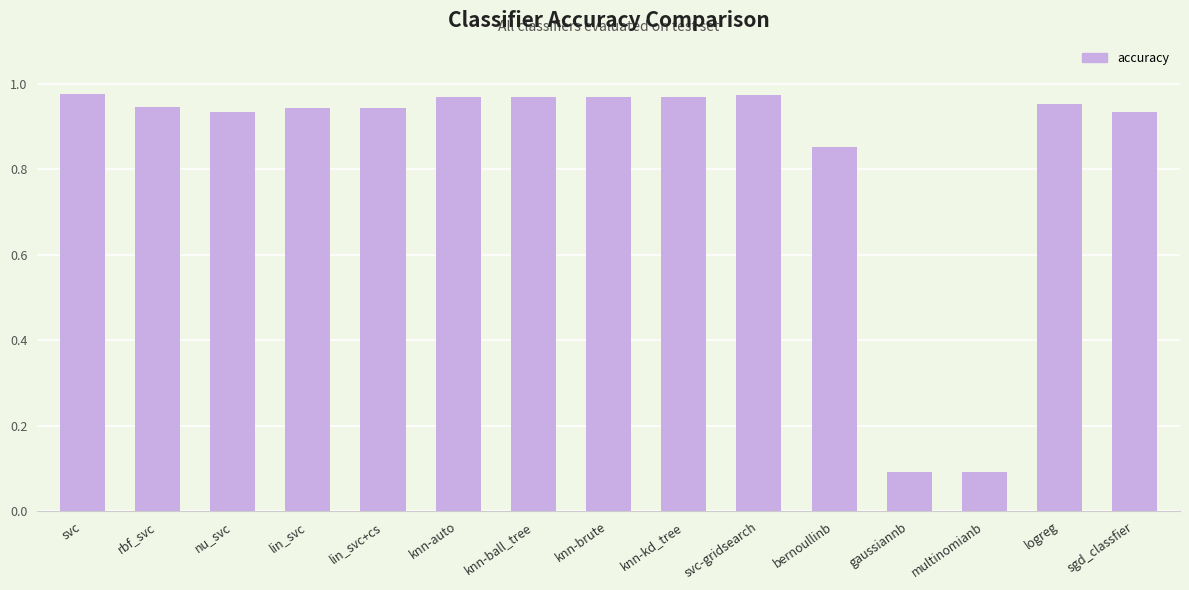

What is the label of the 13th bar from the left?

multinomianb